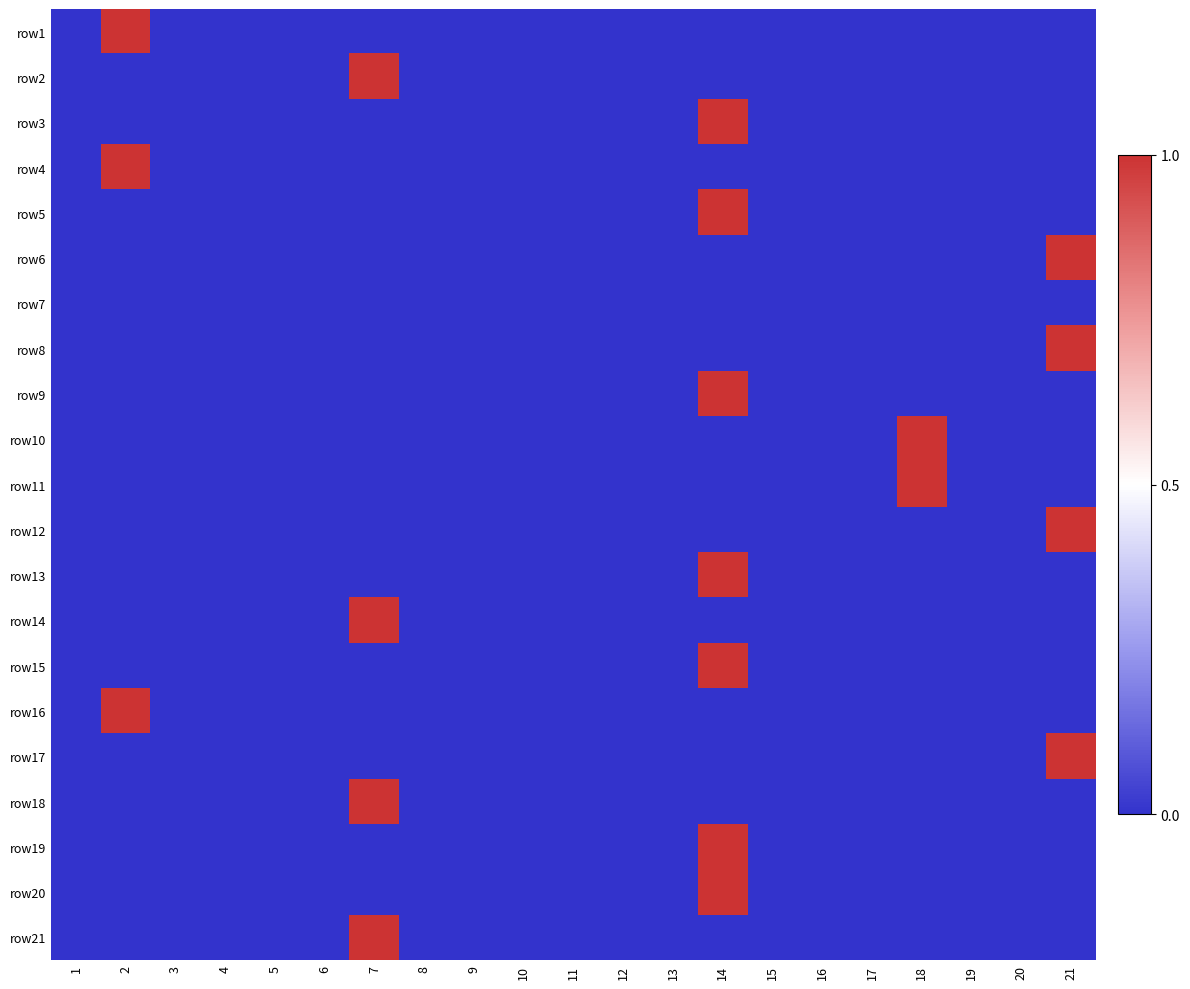

Reading left to right, list all the values displayed in this chart.

row1: 1=0	2=1	3=0	4=0	5=0	6=0	7=0	8=0	9=0	10=0	11=0	12=0	13=0	14=0	15=0	16=0	17=0	18=0	19=0	20=0	21=0
row2: 1=0	2=0	3=0	4=0	5=0	6=0	7=1	8=0	9=0	10=0	11=0	12=0	13=0	14=0	15=0	16=0	17=0	18=0	19=0	20=0	21=0
row3: 1=0	2=0	3=0	4=0	5=0	6=0	7=0	8=0	9=0	10=0	11=0	12=0	13=0	14=1	15=0	16=0	17=0	18=0	19=0	20=0	21=0
row4: 1=0	2=1	3=0	4=0	5=0	6=0	7=0	8=0	9=0	10=0	11=0	12=0	13=0	14=0	15=0	16=0	17=0	18=0	19=0	20=0	21=0
row5: 1=0	2=0	3=0	4=0	5=0	6=0	7=0	8=0	9=0	10=0	11=0	12=0	13=0	14=1	15=0	16=0	17=0	18=0	19=0	20=0	21=0
row6: 1=0	2=0	3=0	4=0	5=0	6=0	7=0	8=0	9=0	10=0	11=0	12=0	13=0	14=0	15=0	16=0	17=0	18=0	19=0	20=0	21=1
row7: 1=0	2=0	3=0	4=0	5=0	6=0	7=0	8=0	9=0	10=0	11=0	12=0	13=0	14=0	15=0	16=0	17=0	18=0	19=0	20=0	21=0
row8: 1=0	2=0	3=0	4=0	5=0	6=0	7=0	8=0	9=0	10=0	11=0	12=0	13=0	14=0	15=0	16=0	17=0	18=0	19=0	20=0	21=1
row9: 1=0	2=0	3=0	4=0	5=0	6=0	7=0	8=0	9=0	10=0	11=0	12=0	13=0	14=1	15=0	16=0	17=0	18=0	19=0	20=0	21=0
row10: 1=0	2=0	3=0	4=0	5=0	6=0	7=0	8=0	9=0	10=0	11=0	12=0	13=0	14=0	15=0	16=0	17=0	18=1	19=0	20=0	21=0
row11: 1=0	2=0	3=0	4=0	5=0	6=0	7=0	8=0	9=0	10=0	11=0	12=0	13=0	14=0	15=0	16=0	17=0	18=1	19=0	20=0	21=0
row12: 1=0	2=0	3=0	4=0	5=0	6=0	7=0	8=0	9=0	10=0	11=0	12=0	13=0	14=0	15=0	16=0	17=0	18=0	19=0	20=0	21=1
row13: 1=0	2=0	3=0	4=0	5=0	6=0	7=0	8=0	9=0	10=0	11=0	12=0	13=0	14=1	15=0	16=0	17=0	18=0	19=0	20=0	21=0
row14: 1=0	2=0	3=0	4=0	5=0	6=0	7=1	8=0	9=0	10=0	11=0	12=0	13=0	14=0	15=0	16=0	17=0	18=0	19=0	20=0	21=0
row15: 1=0	2=0	3=0	4=0	5=0	6=0	7=0	8=0	9=0	10=0	11=0	12=0	13=0	14=1	15=0	16=0	17=0	18=0	19=0	20=0	21=0
row16: 1=0	2=1	3=0	4=0	5=0	6=0	7=0	8=0	9=0	10=0	11=0	12=0	13=0	14=0	15=0	16=0	17=0	18=0	19=0	20=0	21=0
row17: 1=0	2=0	3=0	4=0	5=0	6=0	7=0	8=0	9=0	10=0	11=0	12=0	13=0	14=0	15=0	16=0	17=0	18=0	19=0	20=0	21=1
row18: 1=0	2=0	3=0	4=0	5=0	6=0	7=1	8=0	9=0	10=0	11=0	12=0	13=0	14=0	15=0	16=0	17=0	18=0	19=0	20=0	21=0
row19: 1=0	2=0	3=0	4=0	5=0	6=0	7=0	8=0	9=0	10=0	11=0	12=0	13=0	14=1	15=0	16=0	17=0	18=0	19=0	20=0	21=0
row20: 1=0	2=0	3=0	4=0	5=0	6=0	7=0	8=0	9=0	10=0	11=0	12=0	13=0	14=1	15=0	16=0	17=0	18=0	19=0	20=0	21=0
row21: 1=0	2=0	3=0	4=0	5=0	6=0	7=1	8=0	9=0	10=0	11=0	12=0	13=0	14=0	15=0	16=0	17=0	18=0	19=0	20=0	21=0